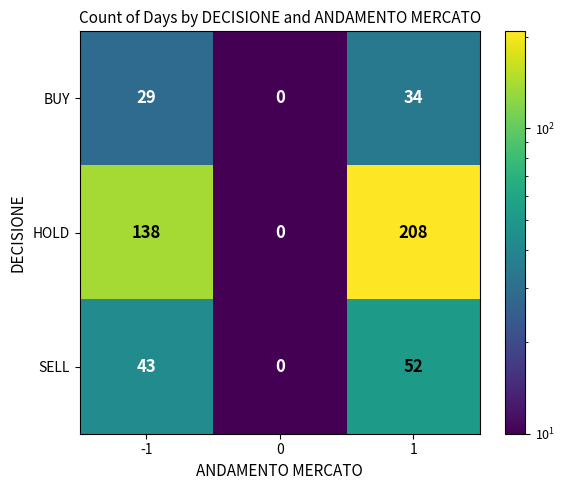

What is the highest value of the BUY series?

34